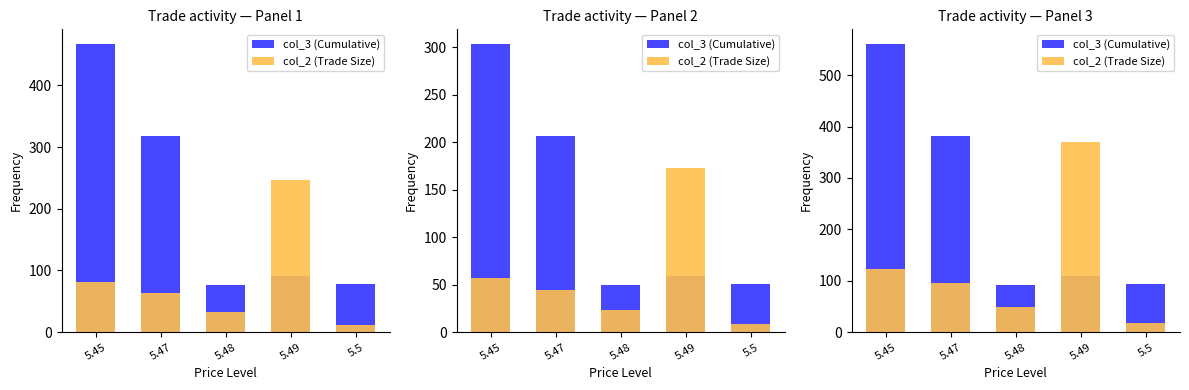

How many series are shown in this chart?

2